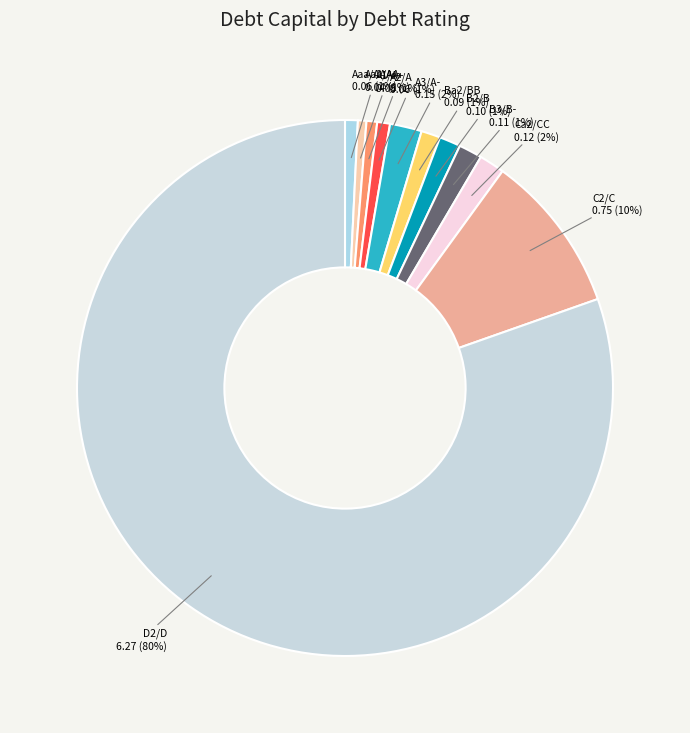

Count the number of slices in the pie.

11